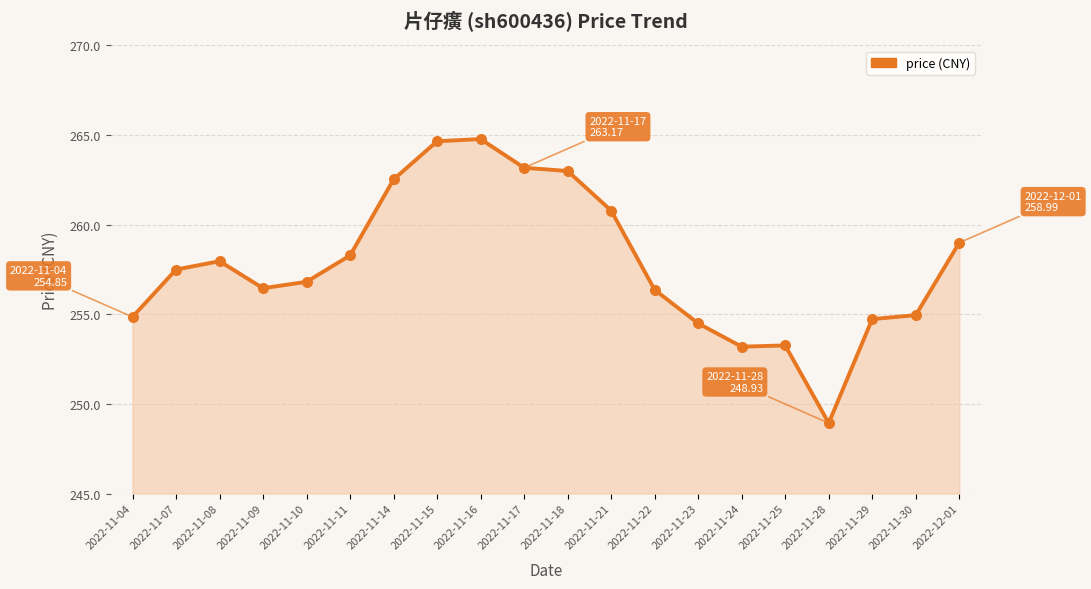

Between 2022-11-30 and 2022-11-09, which is larger?

2022-11-09